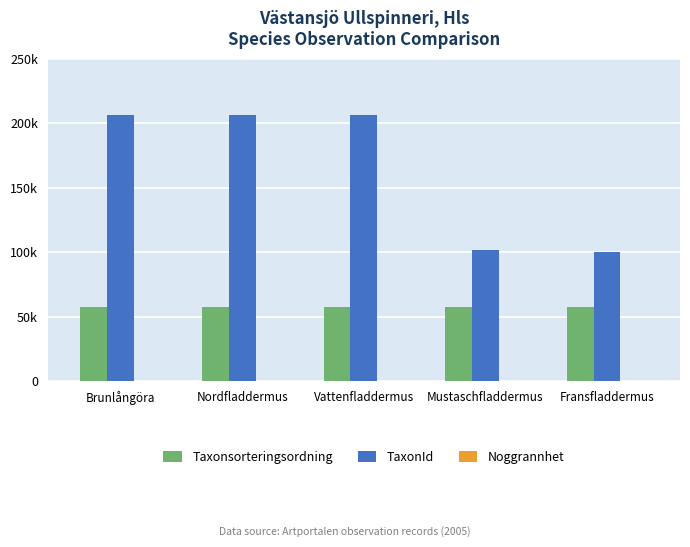

Are the bars horizontal?

No